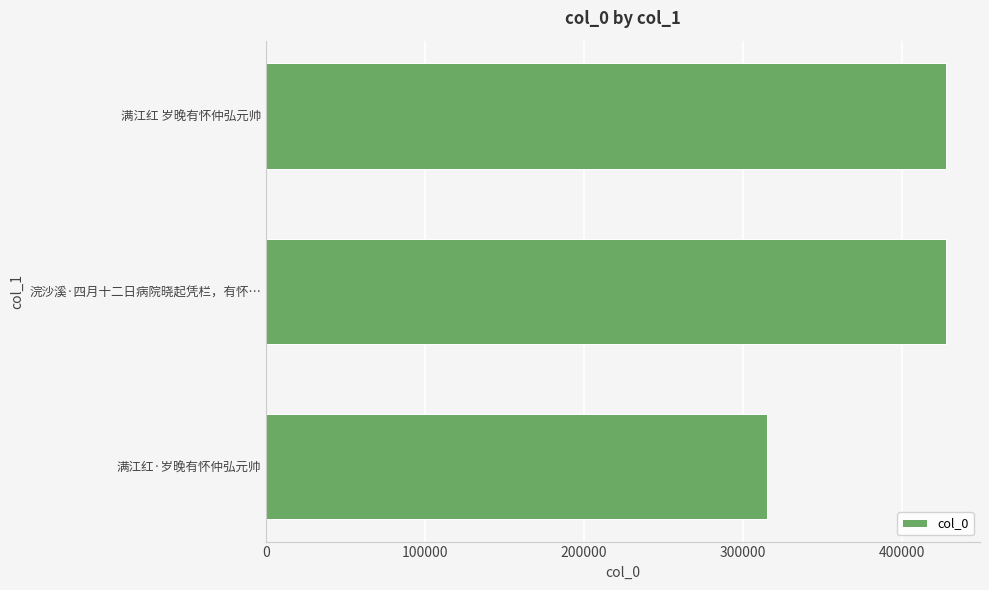

True or false: the data shows 427992 at 浣沙溪·四月十二日病院晓起凭栏，有怀….

True